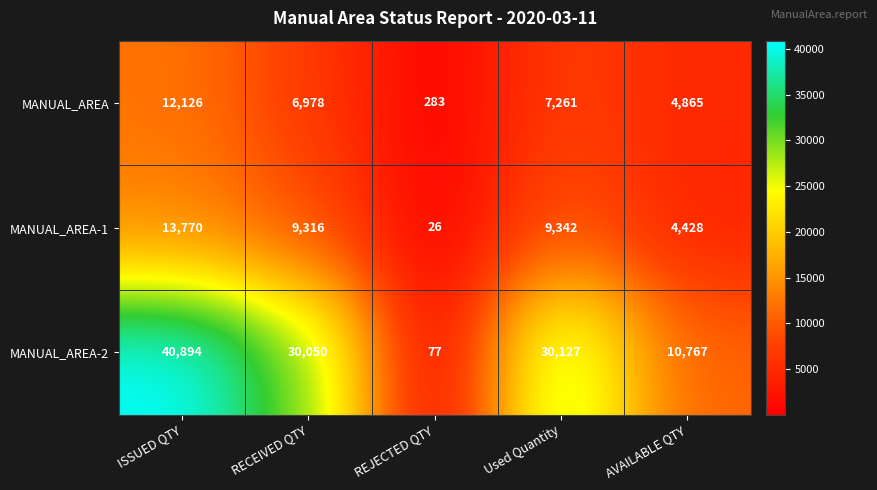

How many series are shown in this chart?

3